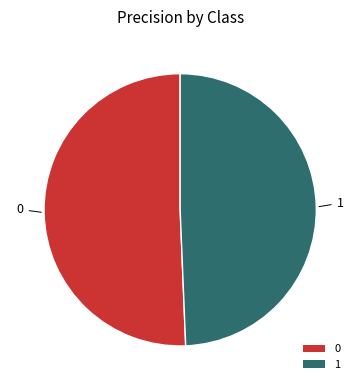

Does any single category account for the majority?

Yes